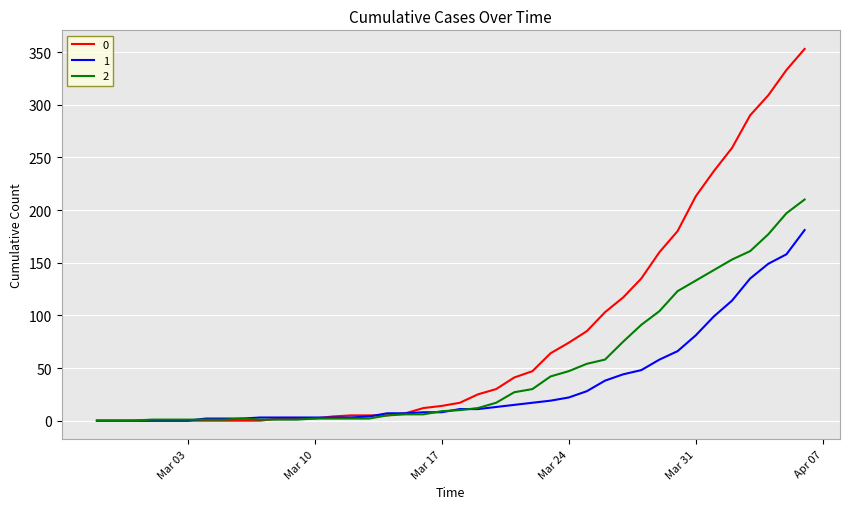

List the series in order of their peak value, lowest first.

1, 2, 0